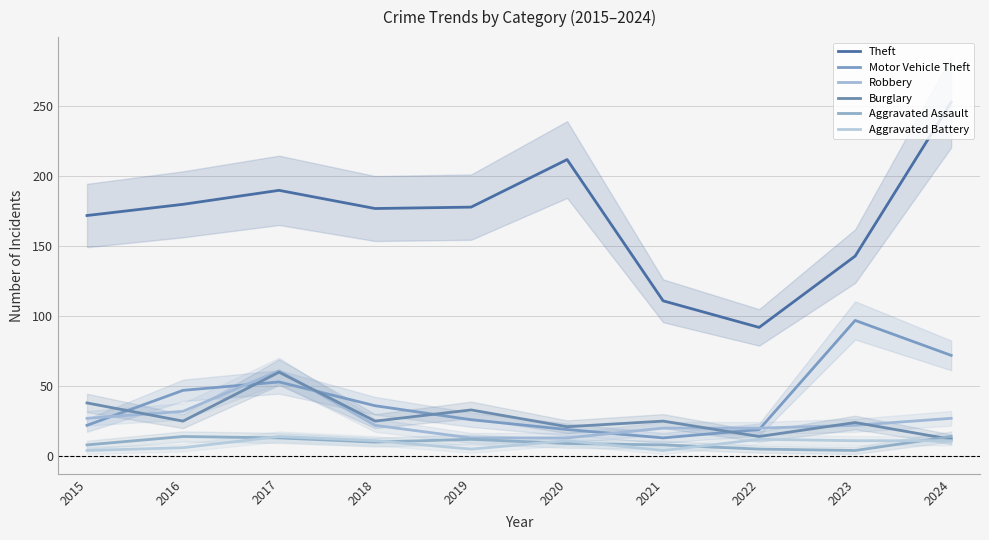

What is the difference between the maximum and minimum values in the Burglary series?

48